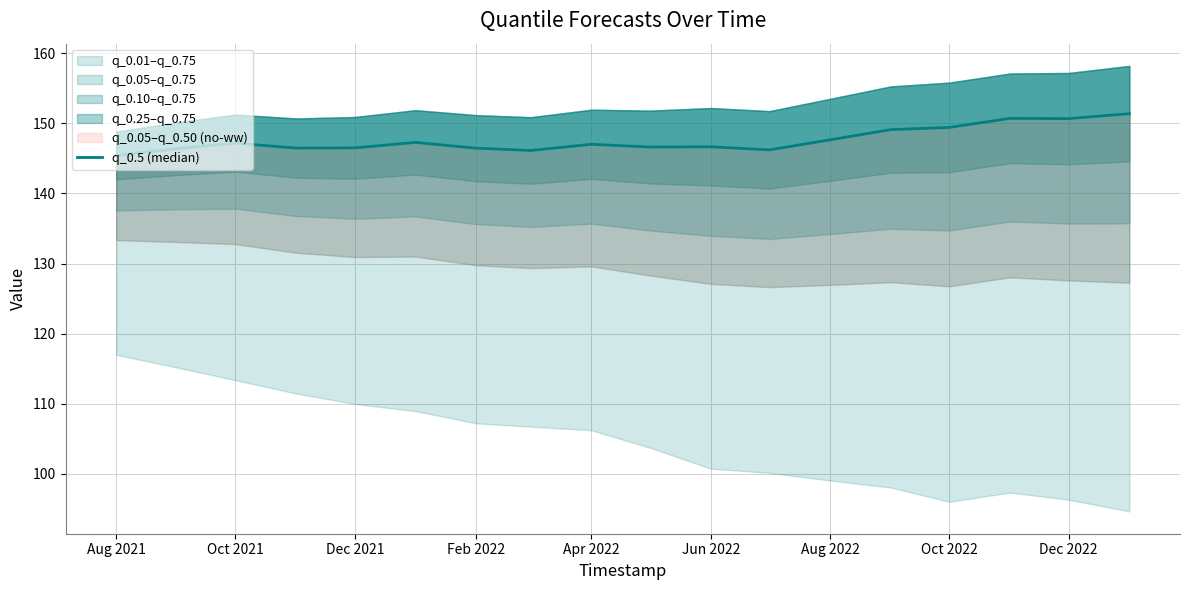

What is the difference between the maximum and minimum values?

6.0